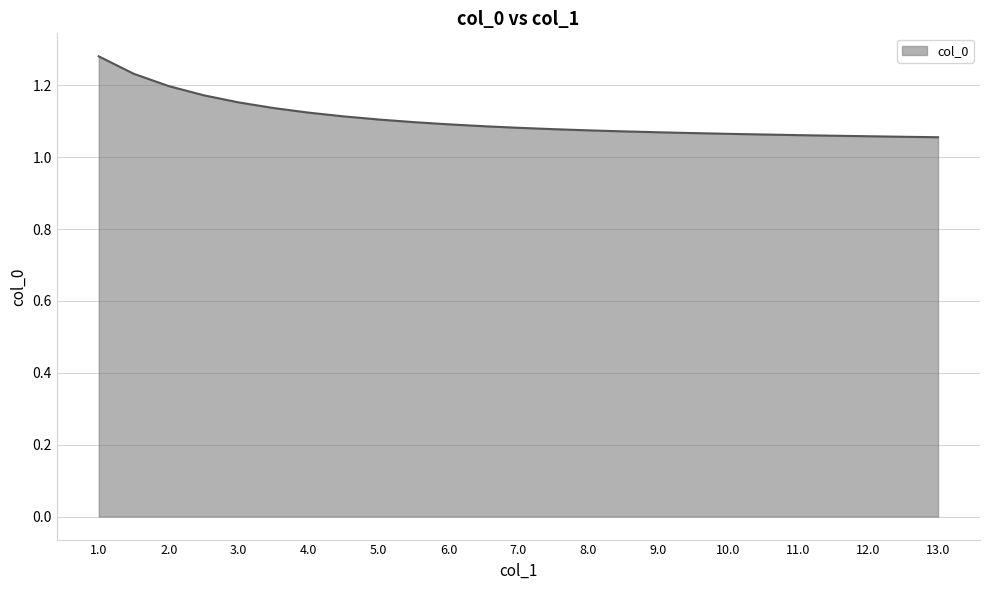

What is the difference between the maximum and minimum values?

0.2